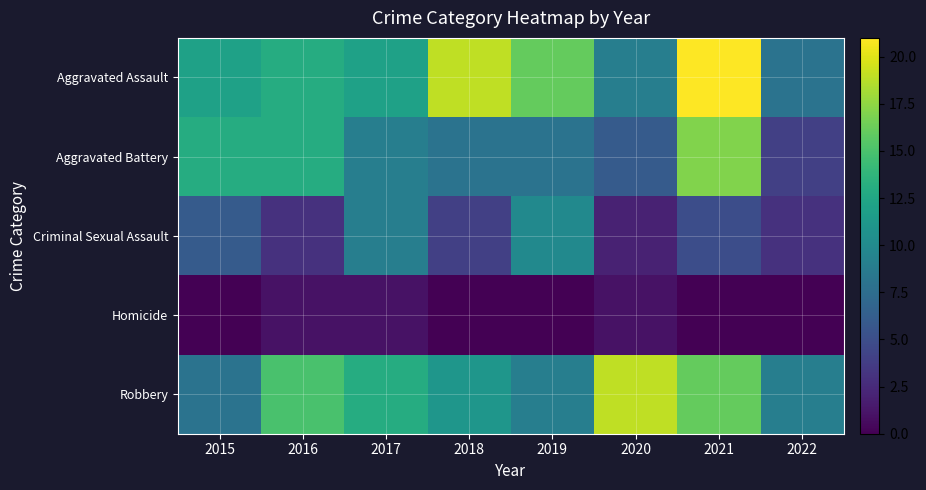

How many series are shown in this chart?

5